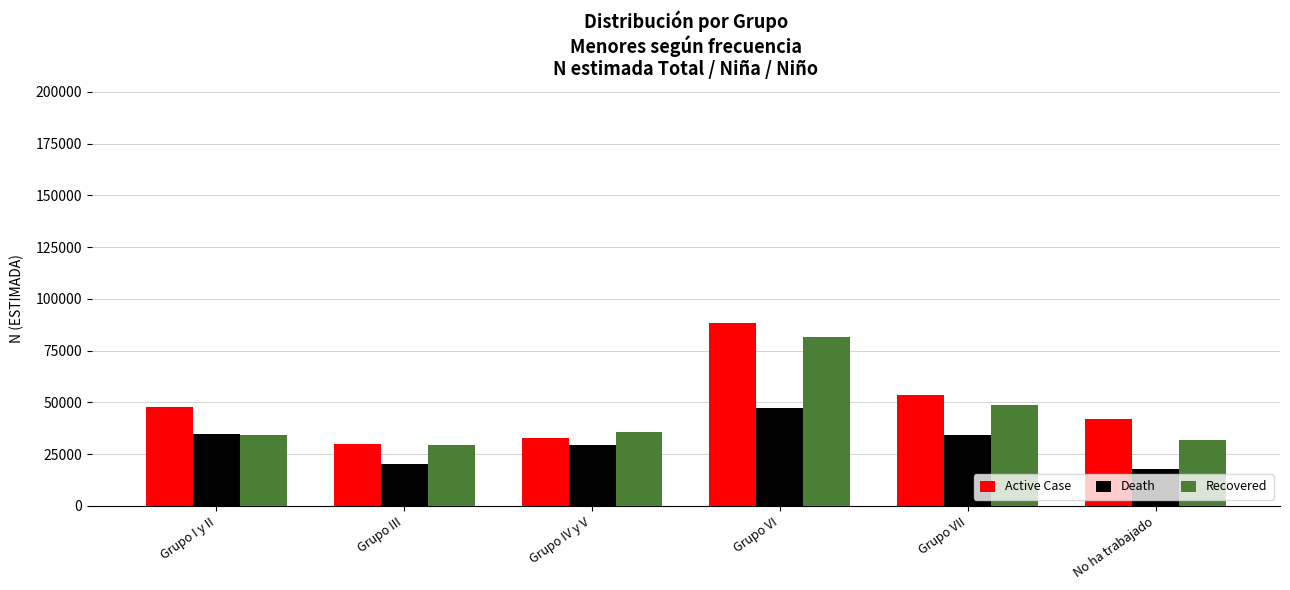

How many groups of bars are there?

6